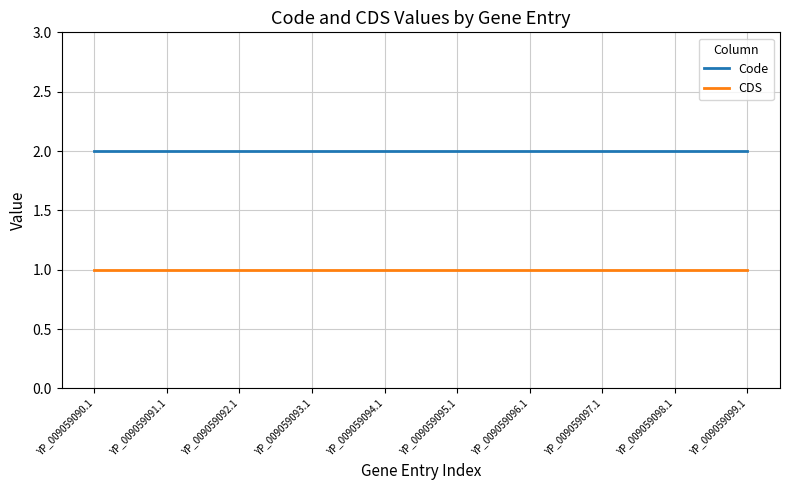

What is the total value across all series at YP_009059095.1?

3